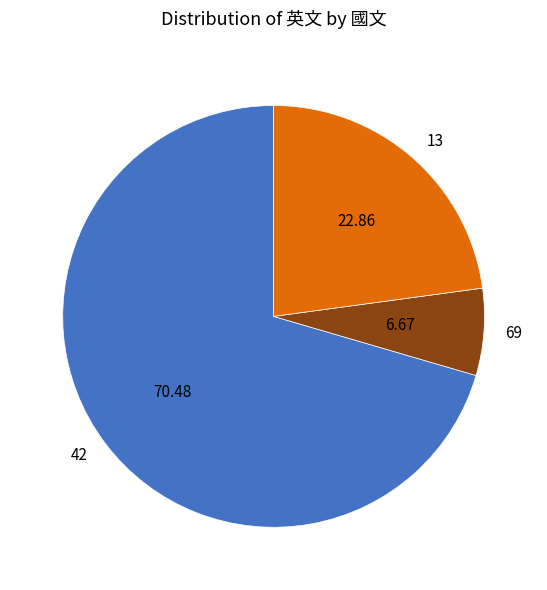

Is there a majority slice in this chart?

Yes